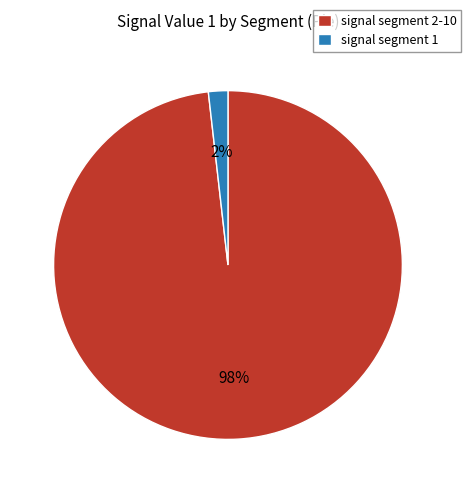

To the nearest percent, what portion does signal segment 1 represent?

2%